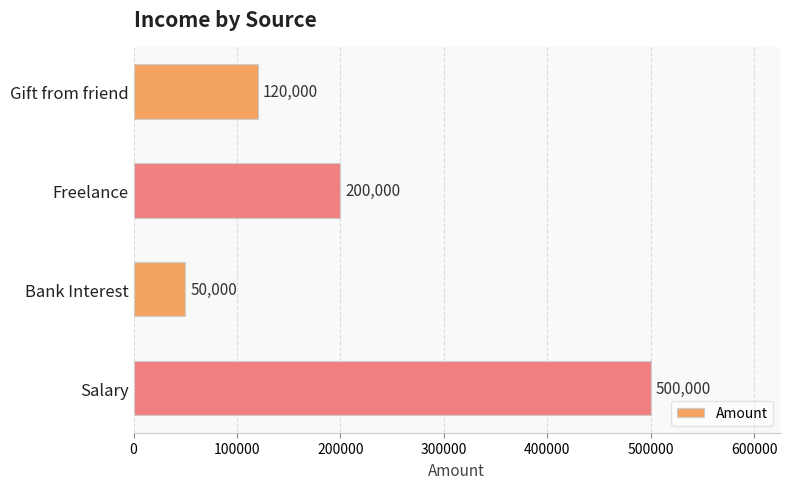

How many distinct data groups are displayed?

1